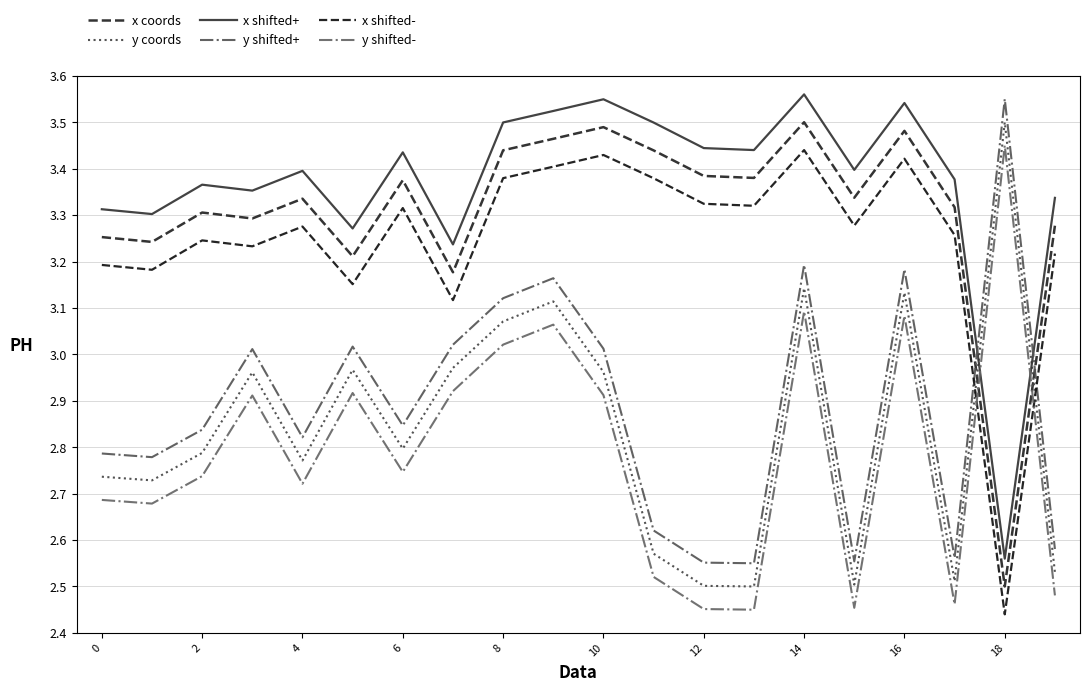

Which series has the largest range (max minus min)?

x coords